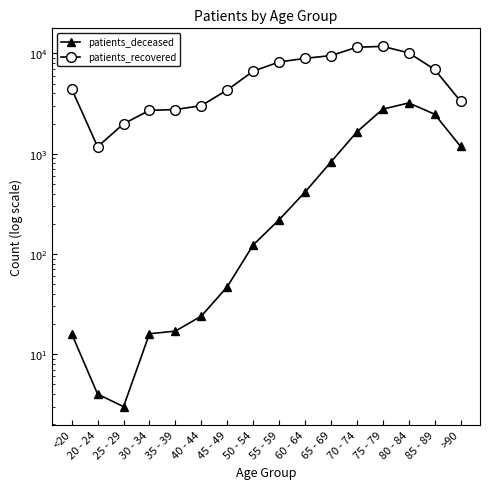

Count the number of categories in the chart.

16